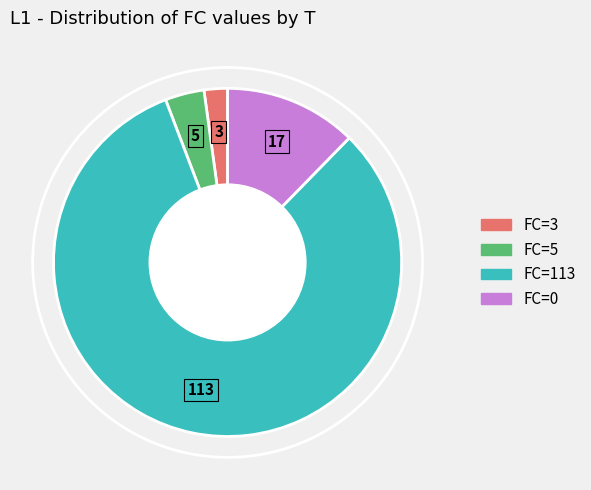

Is there a majority slice in this chart?

Yes